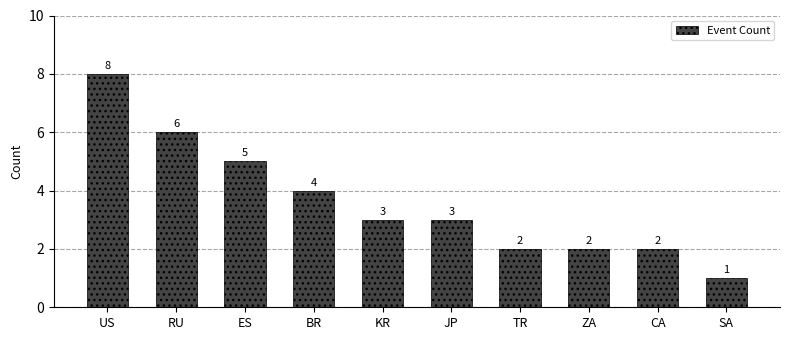

What is the label of the 5th bar from the left?

KR